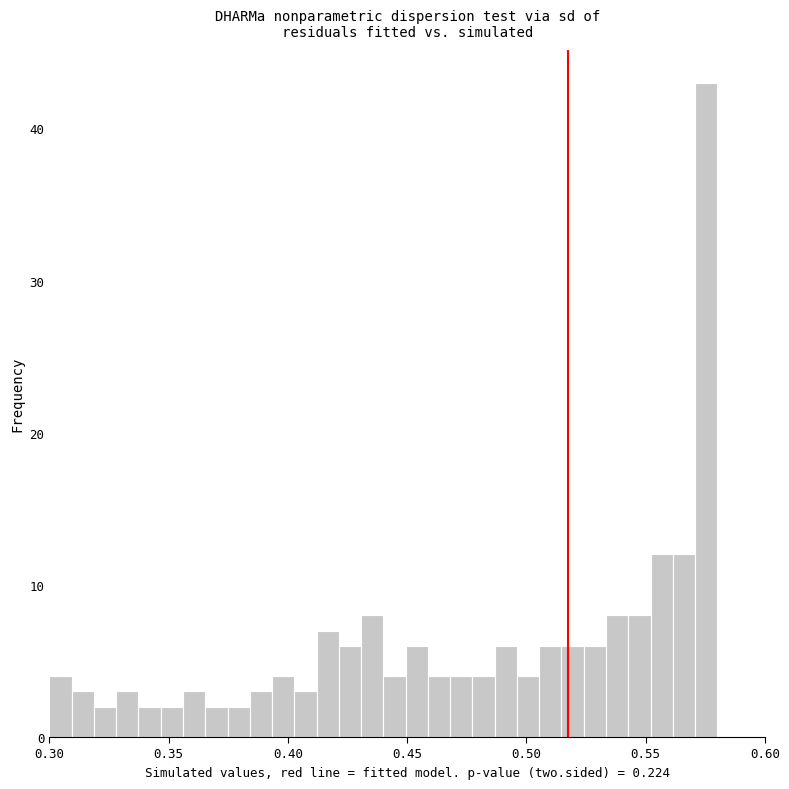

Around what value on the x-axis is the tallest bar? Give the approximate position of its centre, as read against the axis.

0.575